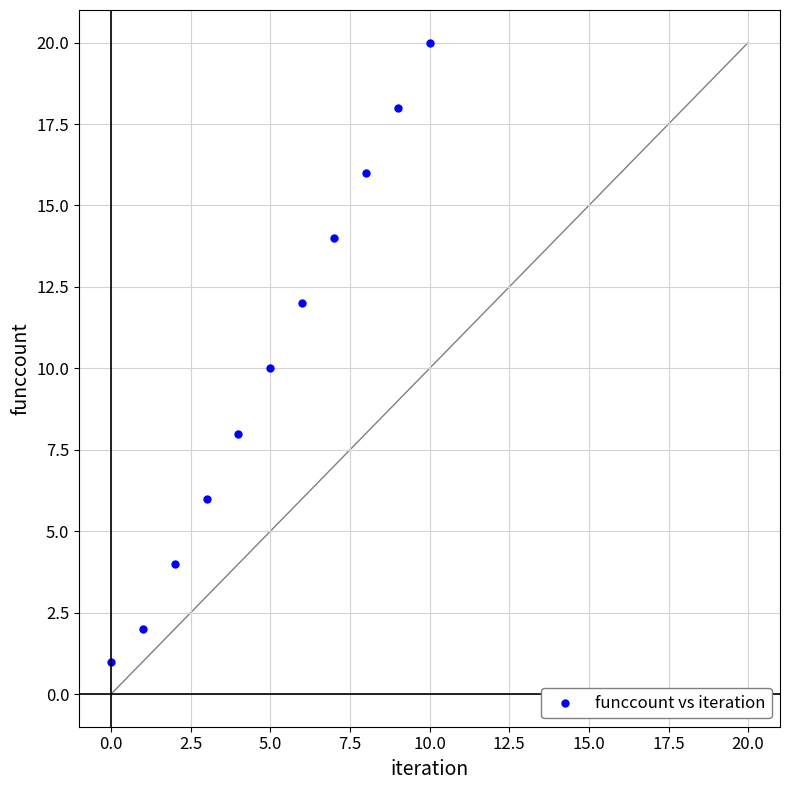

What is the average Y value?

10